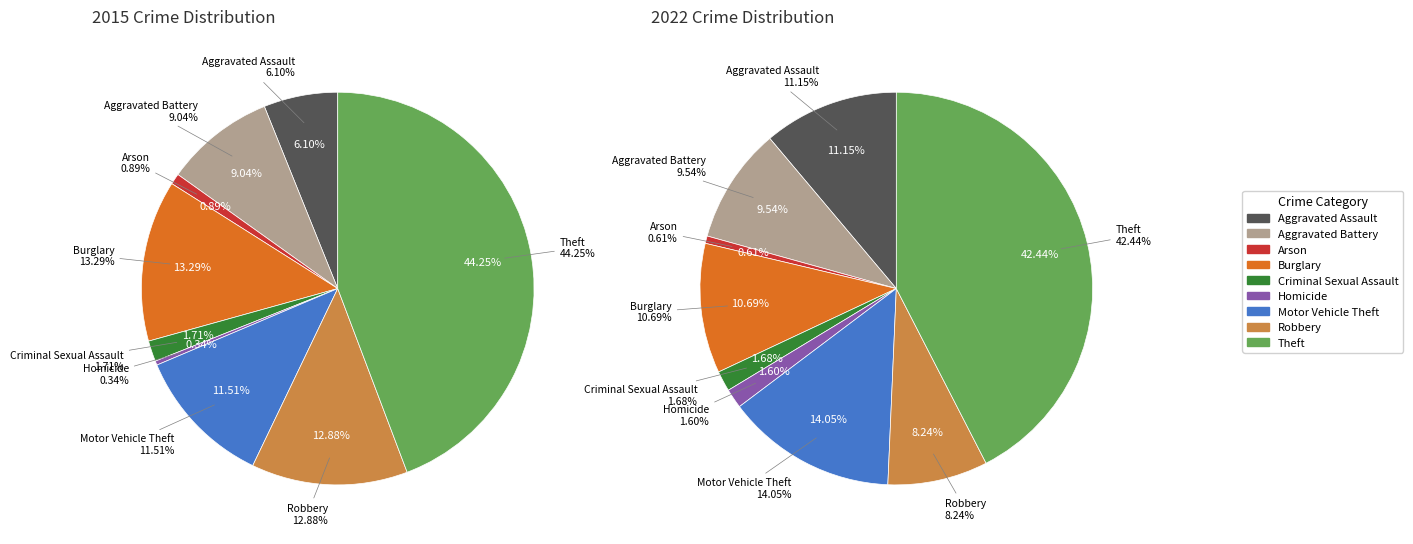

Rank the series at 4 from lowest to highest value.

values_2022, values_2015